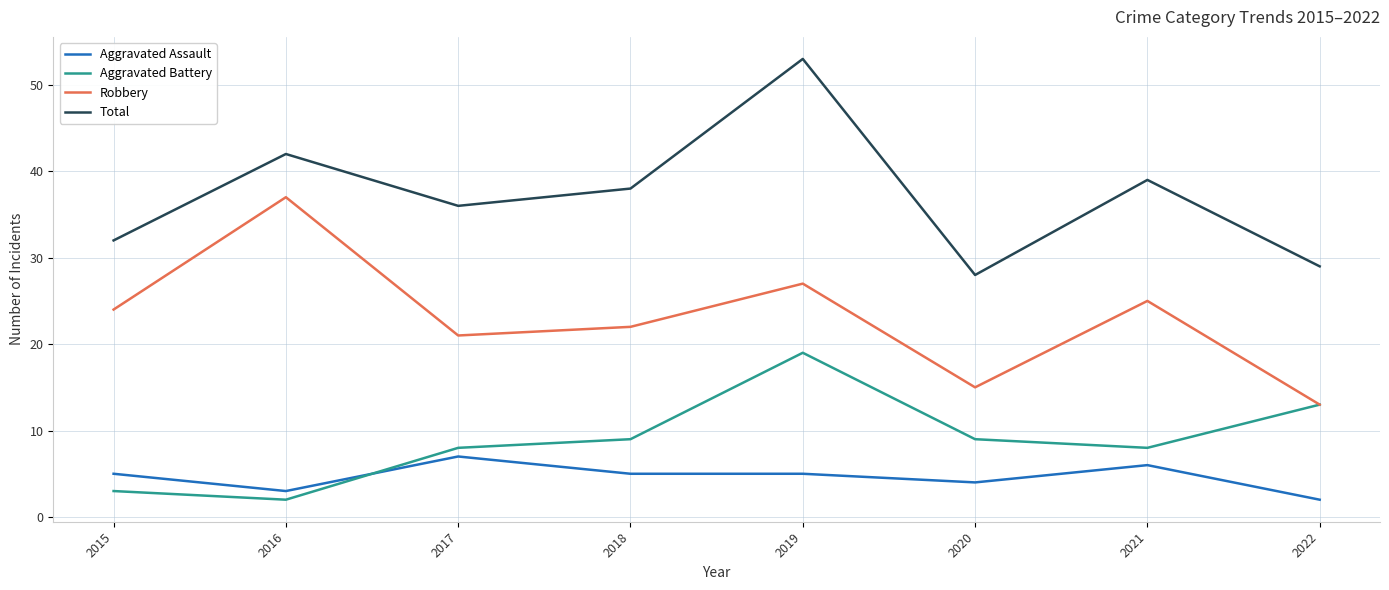

List the series in order of their peak value, highest first.

Total, Robbery, Aggravated Battery, Aggravated Assault